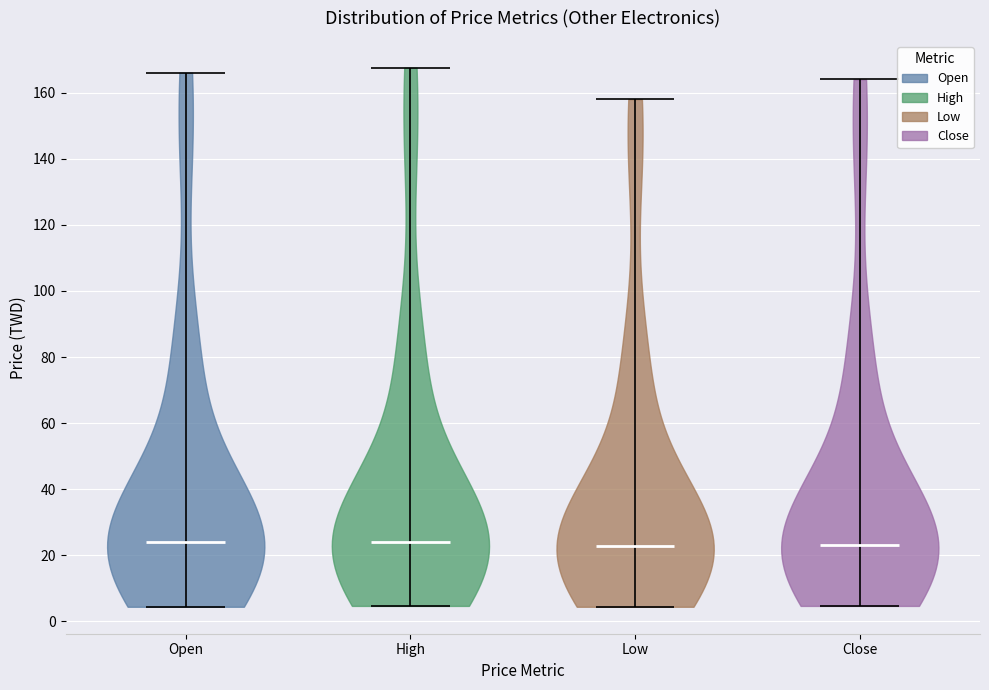

Reading left to right, read every violin against the y-axis: where its median line is, and the lowest and highest points it reaches. The values are not printed on the chart, so give them approximately, as read against the axis.

Open: median line 24, lowest point 4, highest point 166
High: median line 24, lowest point 4, highest point 168
Low: median line 22, lowest point 4, highest point 158
Close: median line 24, lowest point 4, highest point 164